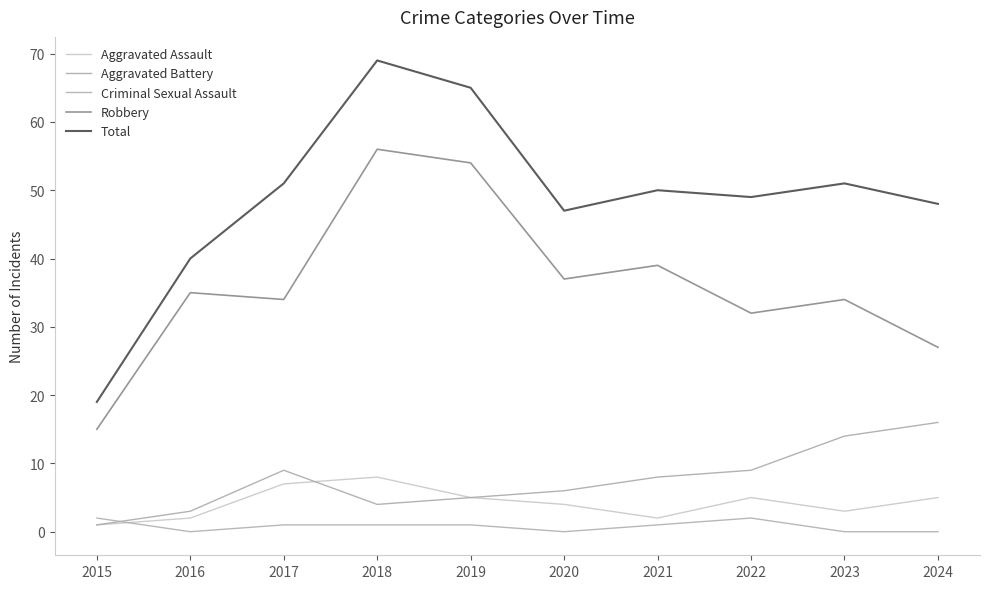

How many series are shown in this chart?

5